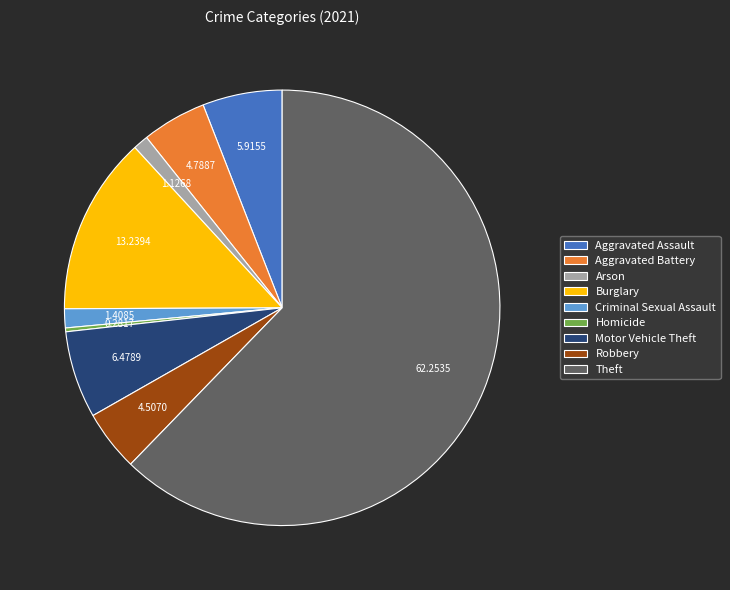

Is there any slice that represents more than half of the pie?

Yes